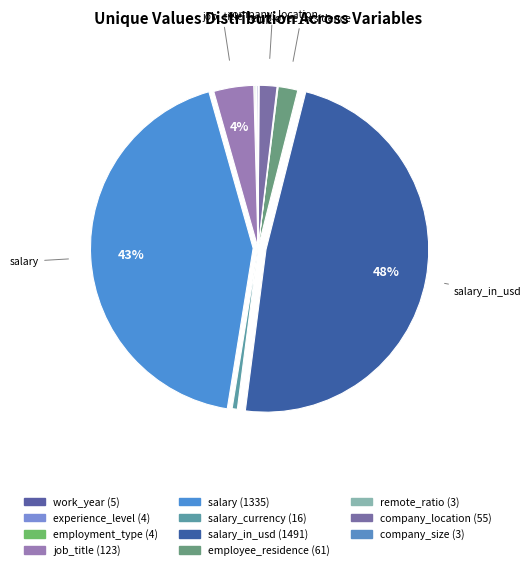

Does any single category account for the majority?

No